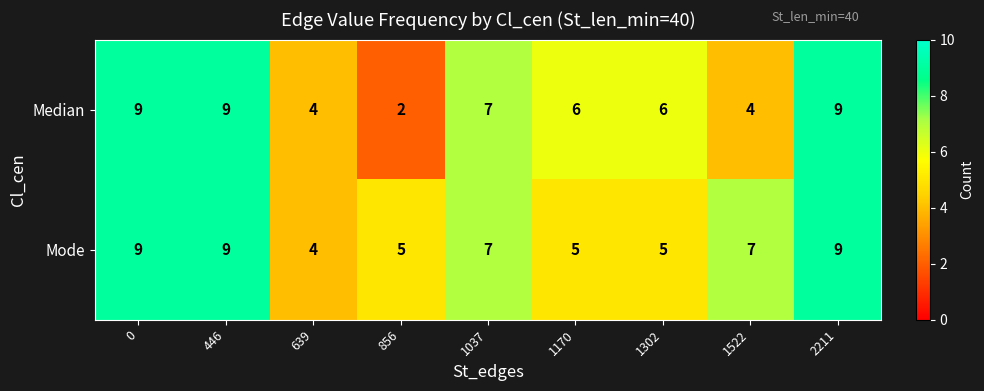

At which category does the chart reach its minimum across all series?

856